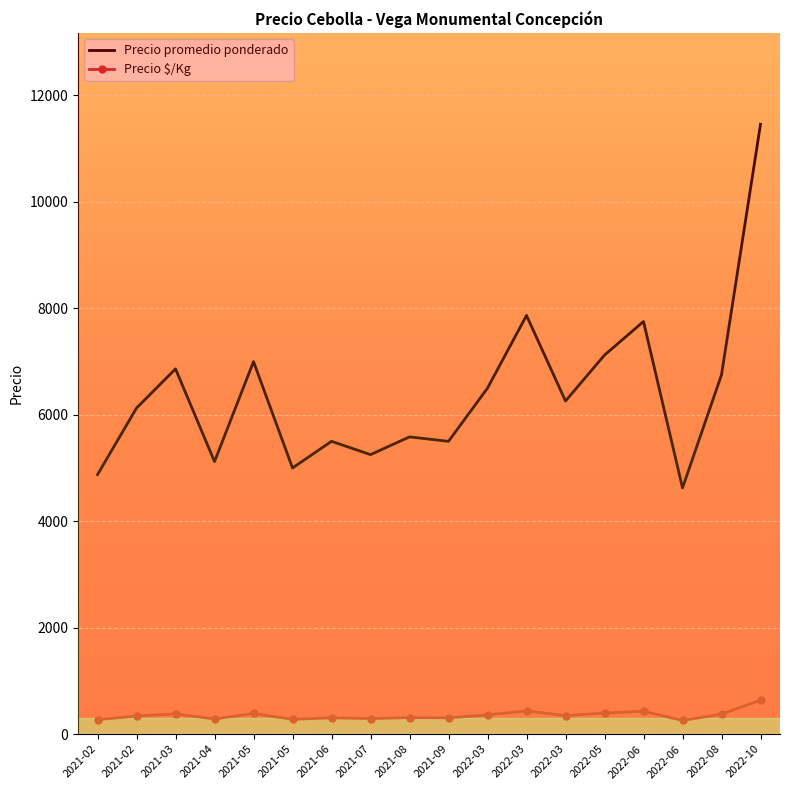

What are all the series names shown in the legend?

Precio promedio ponderado, Precio $/Kg